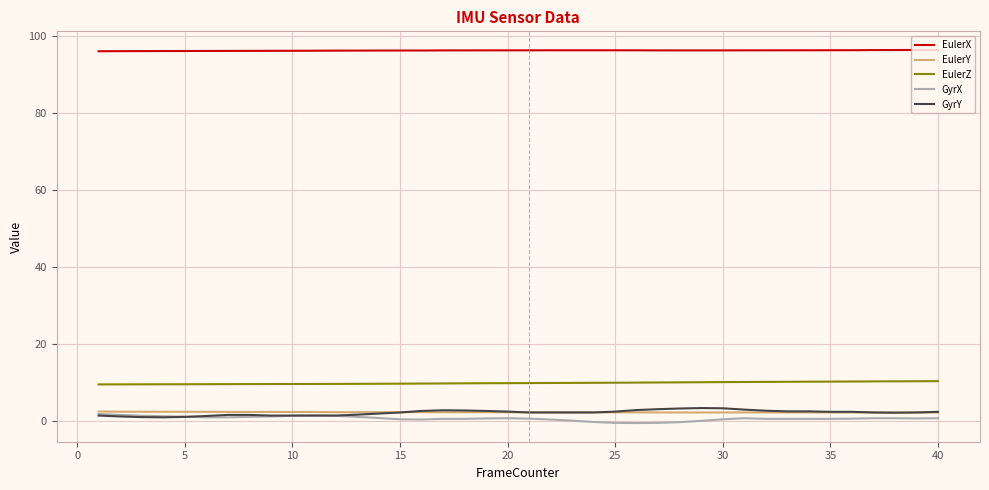

What is the average value of the GyrX series?

0.6